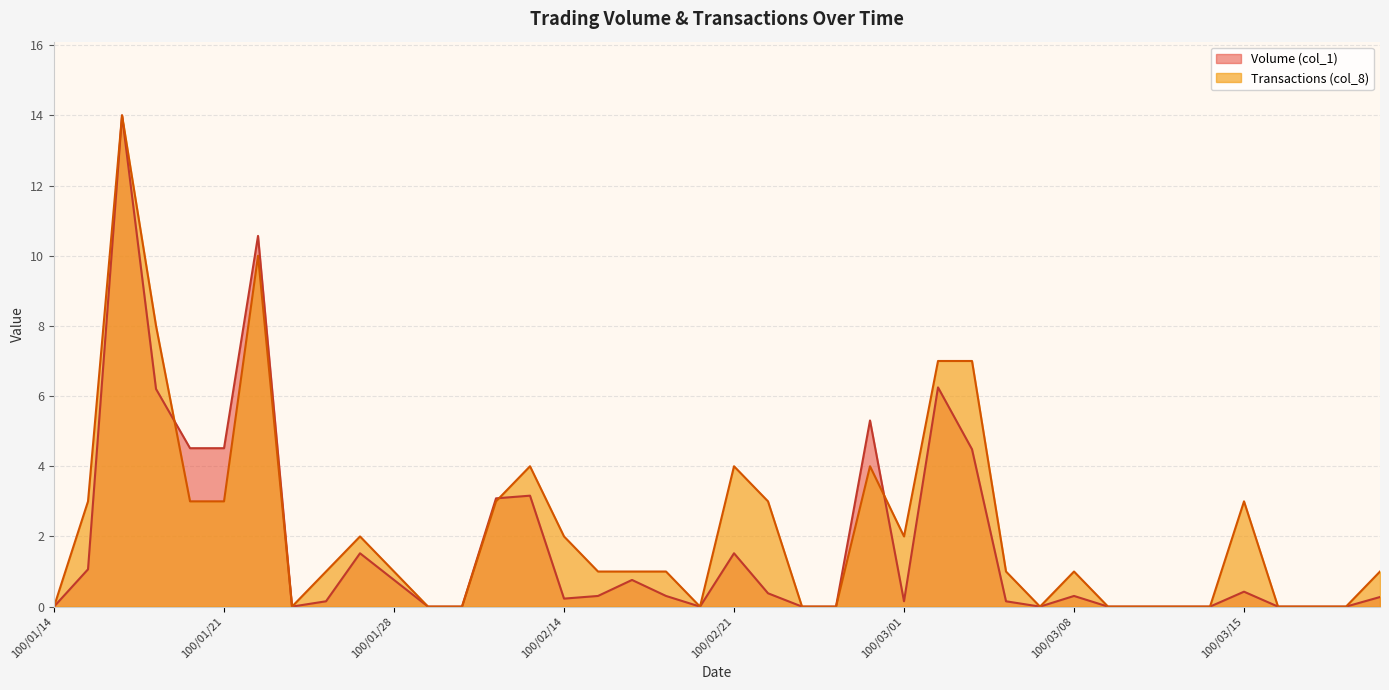

What position from the right is 100/02/23?

18